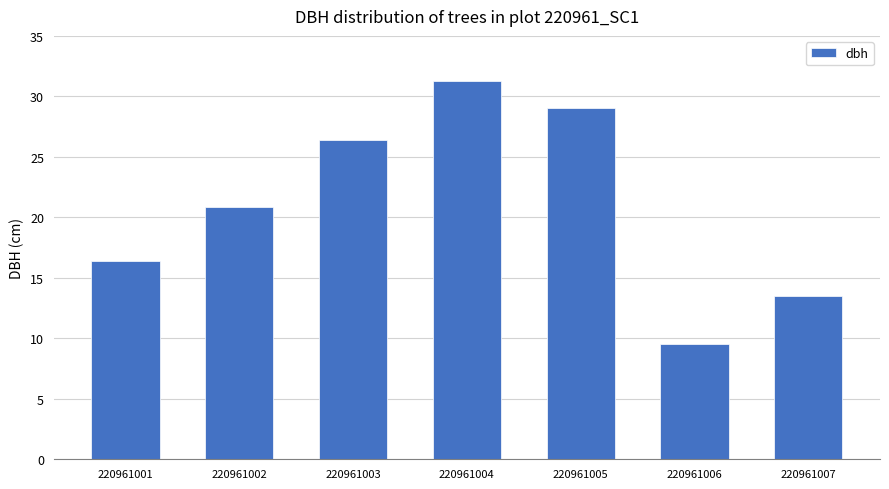

Reading left to right, what are all the values shown in this chart?

220961001=16.4	220961002=20.9	220961003=26.4	220961004=31.3	220961005=29.1	220961006=9.5	220961007=13.5